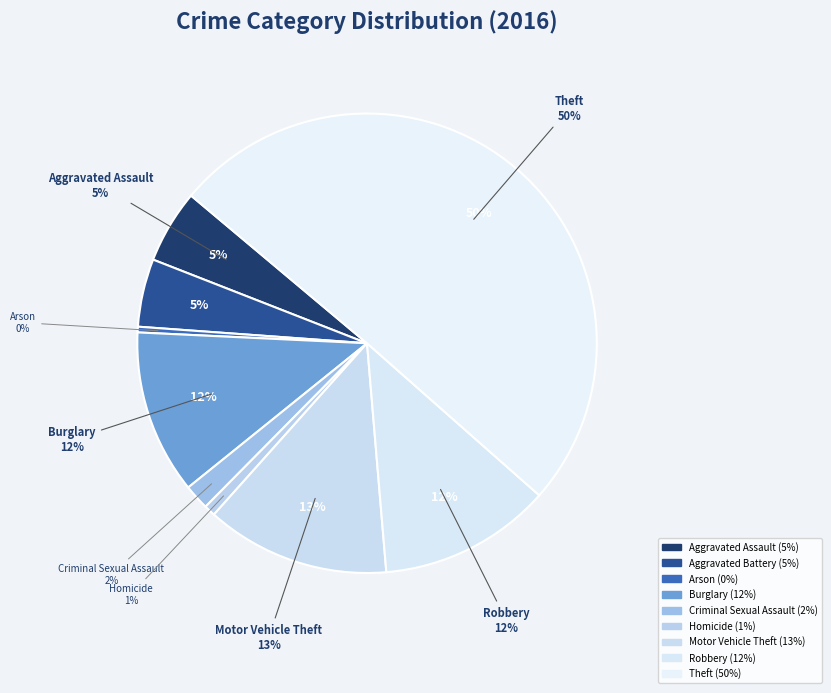

Which slice represents more than half of the pie?

Theft